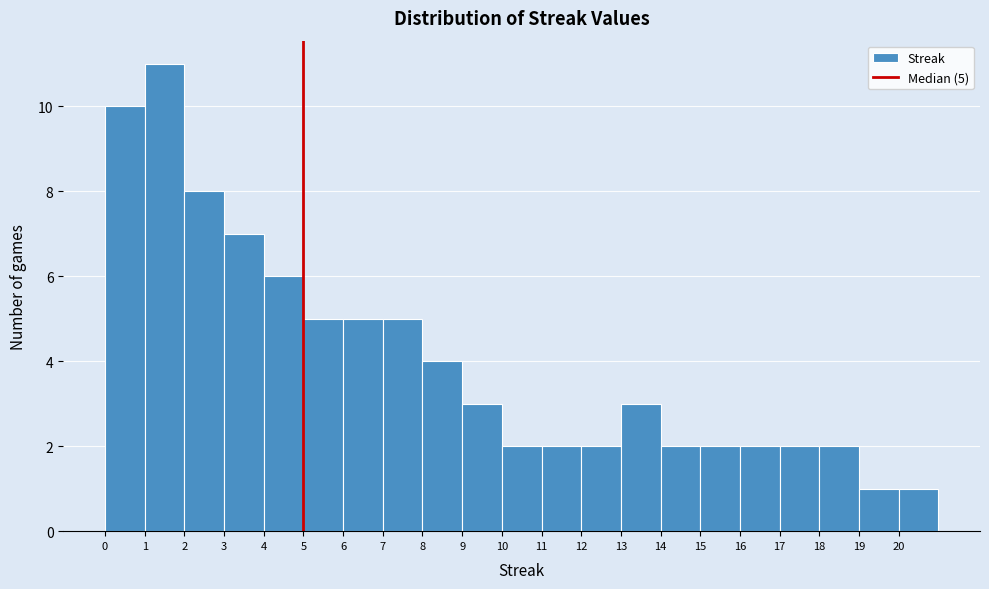

Over which range of the x-axis is the bar tallest?

1 to 2